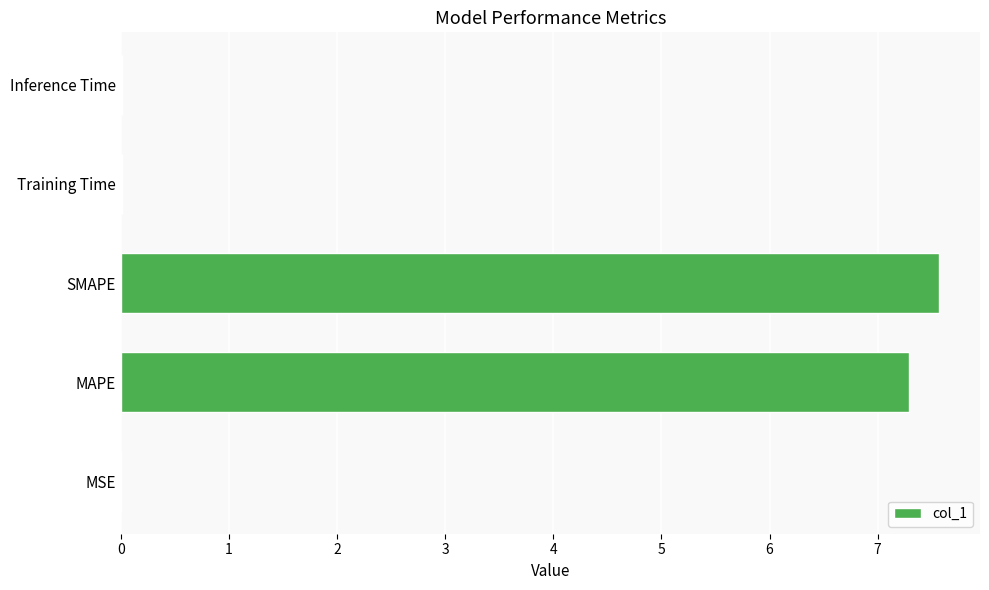

What is the maximum value shown in the chart?

7.6